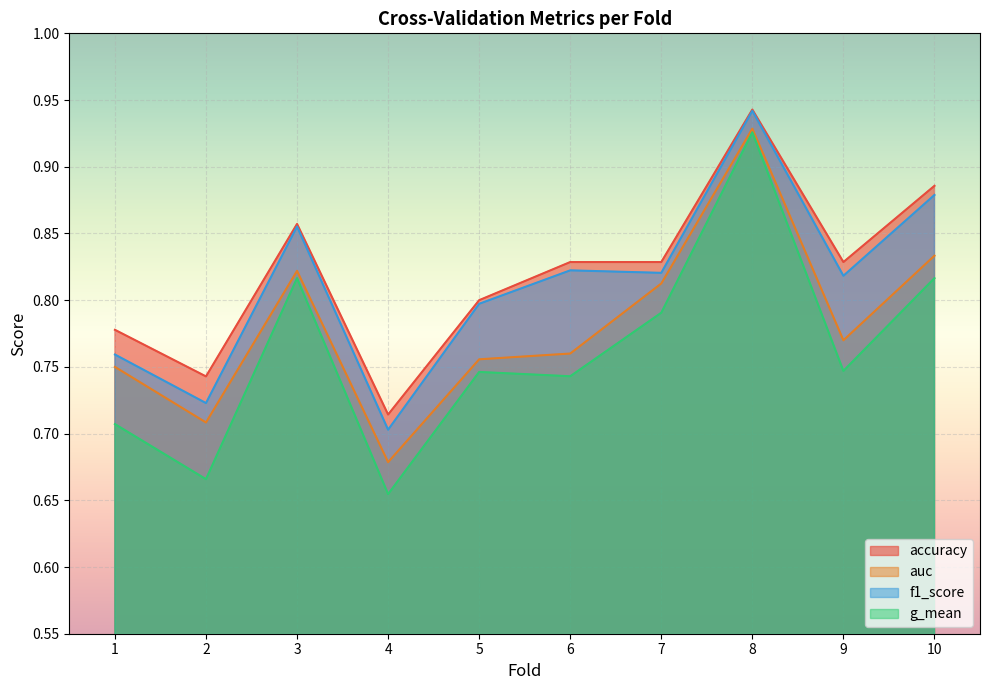

Between 2 and 3, which is larger?

3